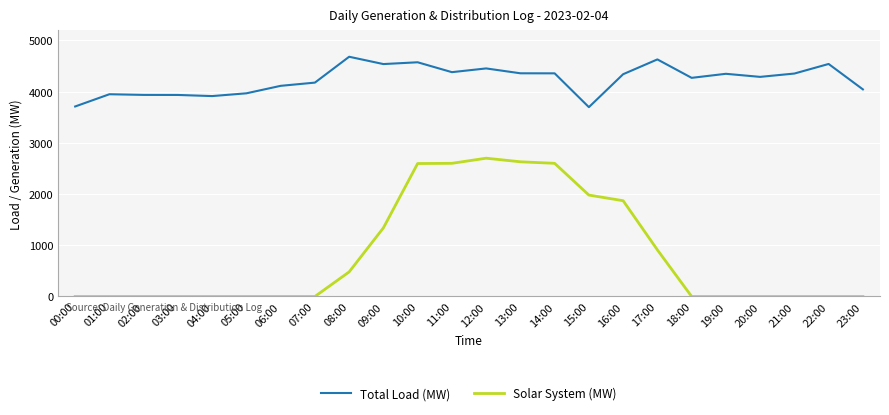

Is it true that Solar System (MW) equals 0 at 19:00?

True